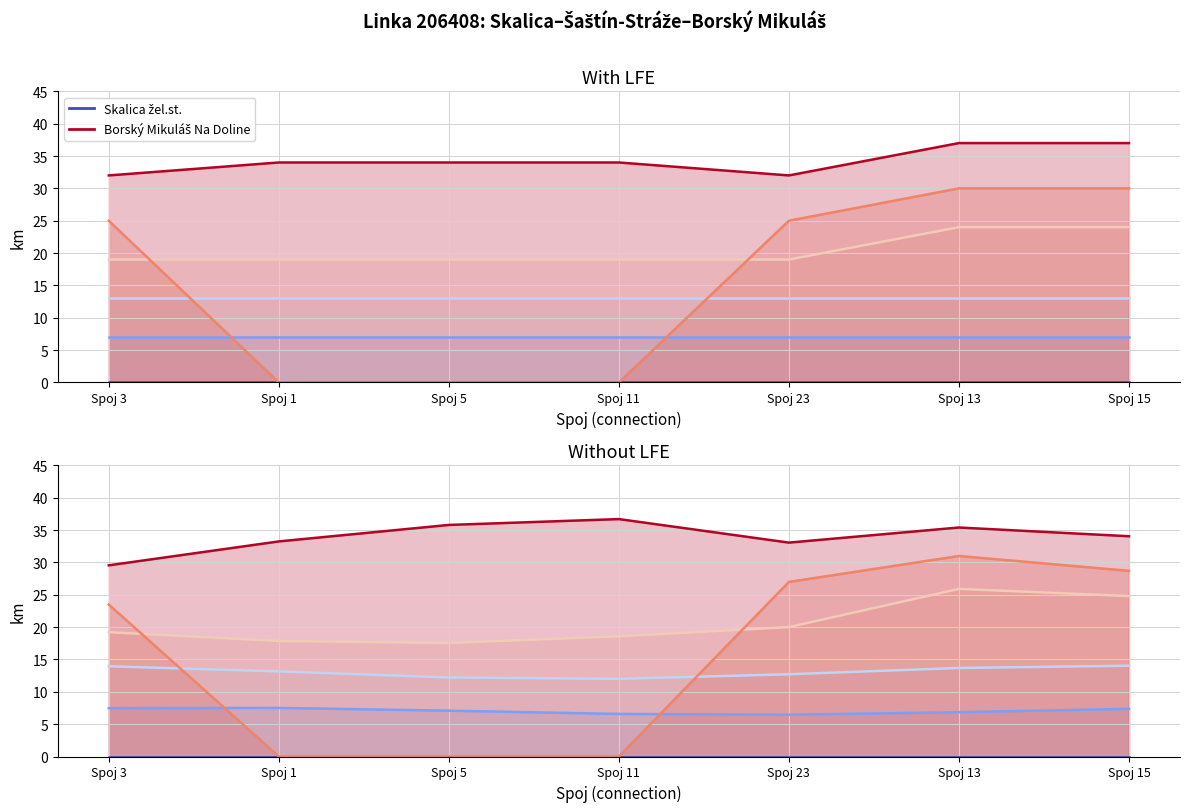

True or false: Radimov Budkovany has more than 1 interior local peaks.

False